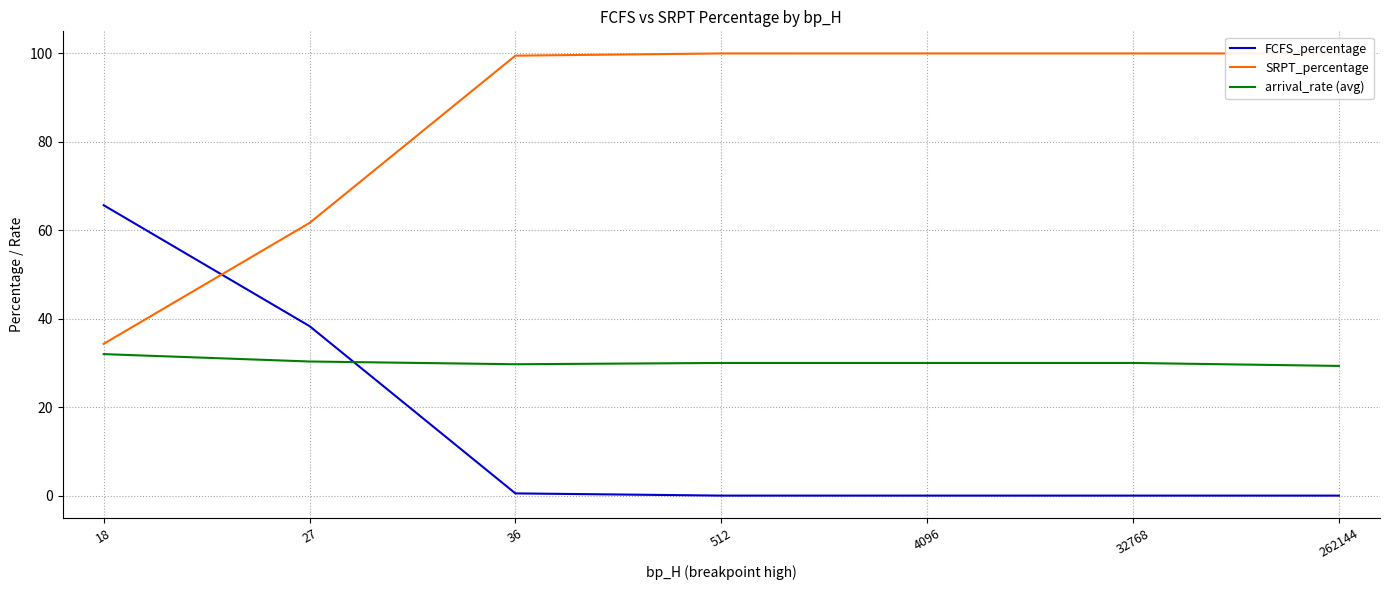

The value of FCFS_percentage at 262144 is 0.0. True or false?

True